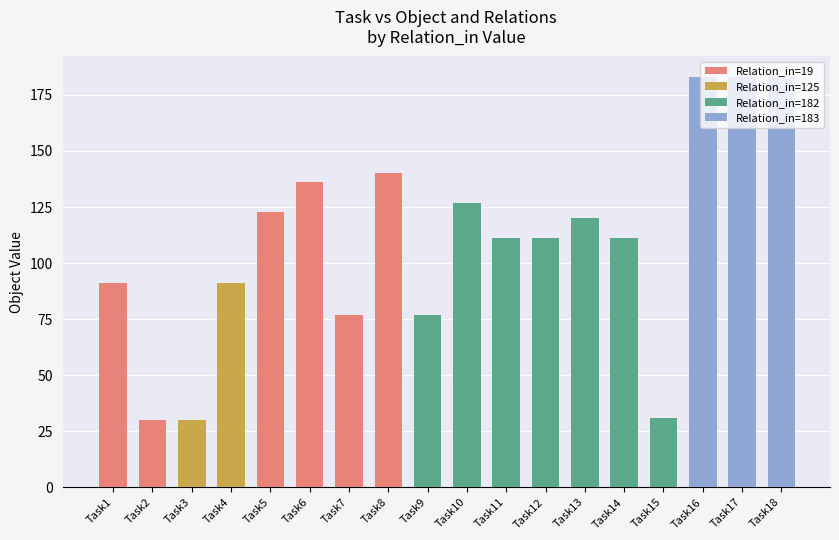

What is the sum of the values at Task3 and Task18?

213